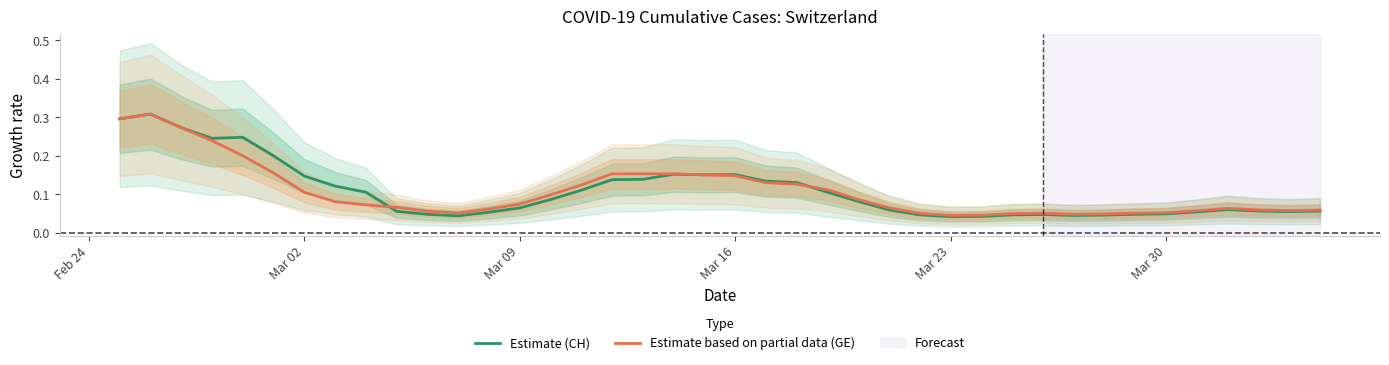

Which series has the largest total across all categories?

Estimate (CH)